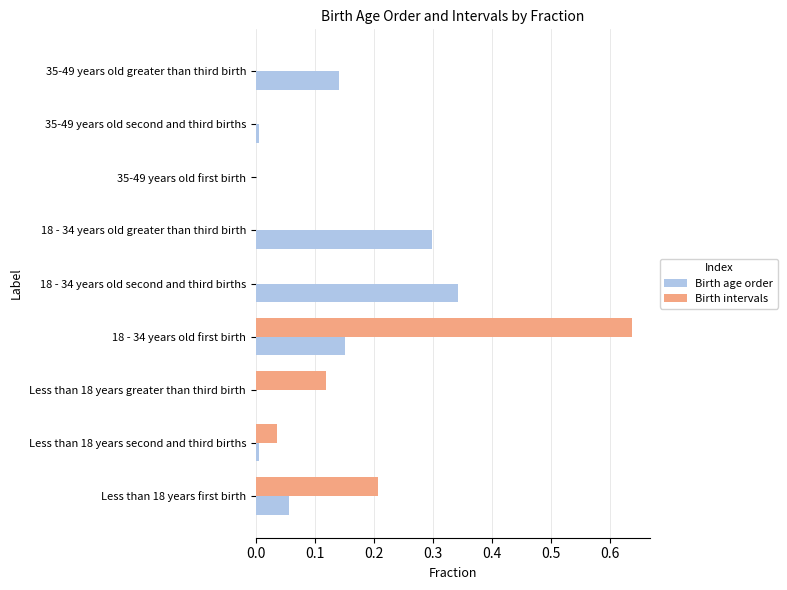

What is the sum of all Birth age order values?

1.0